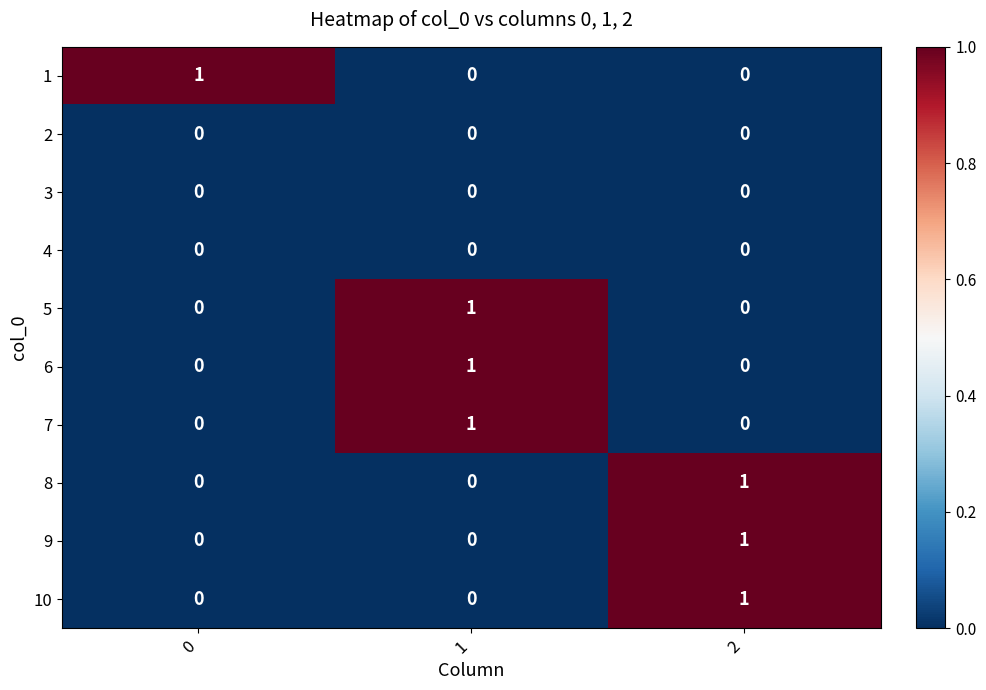

At how many categories does at least one series exceed 0?

3